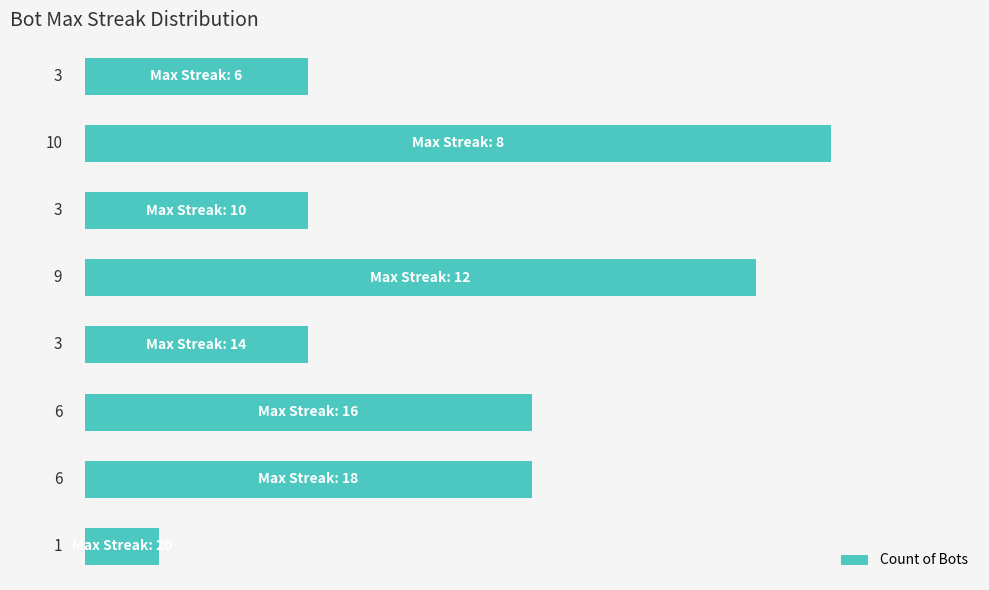

Count the values in the range 3 to 9.

6